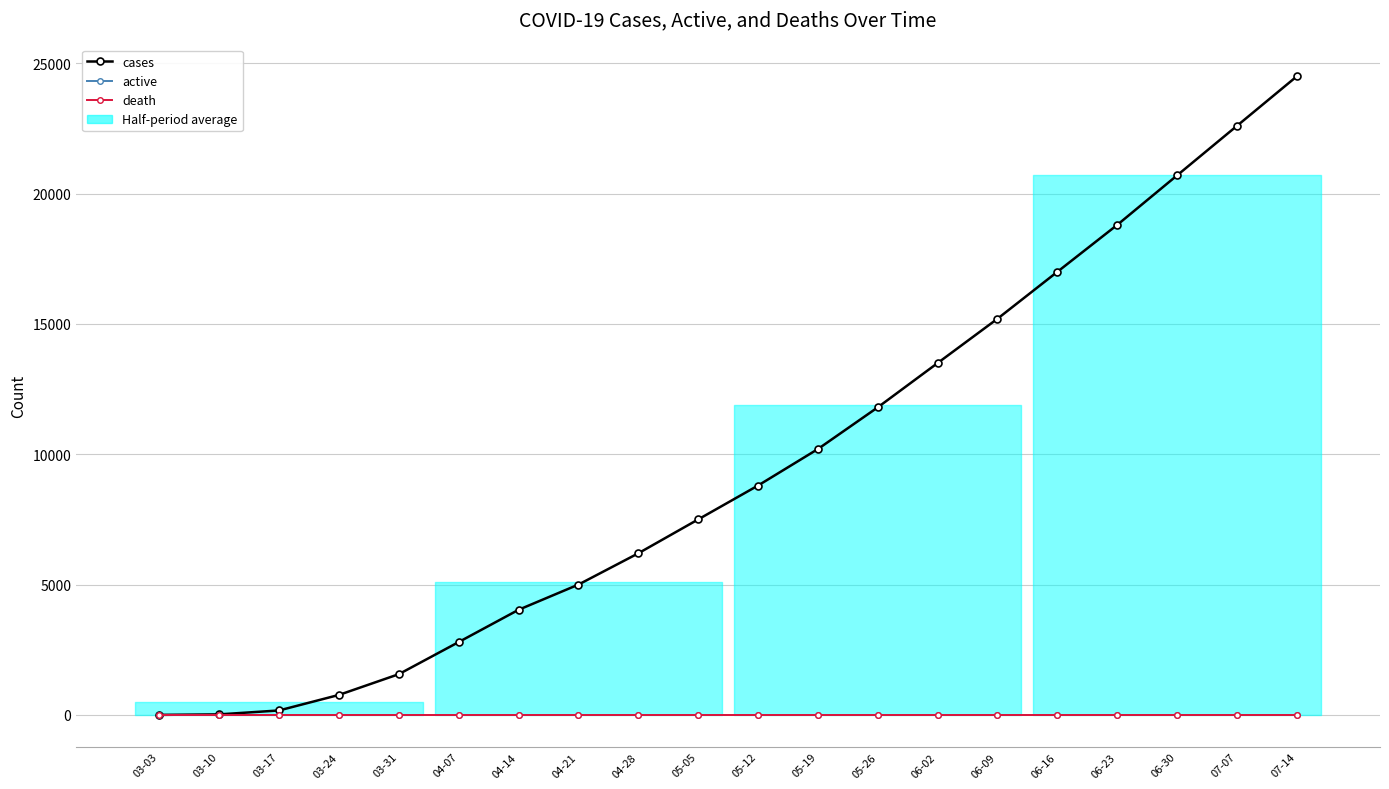

True or false: cases has a value of 4659.7 at 04-07.

False